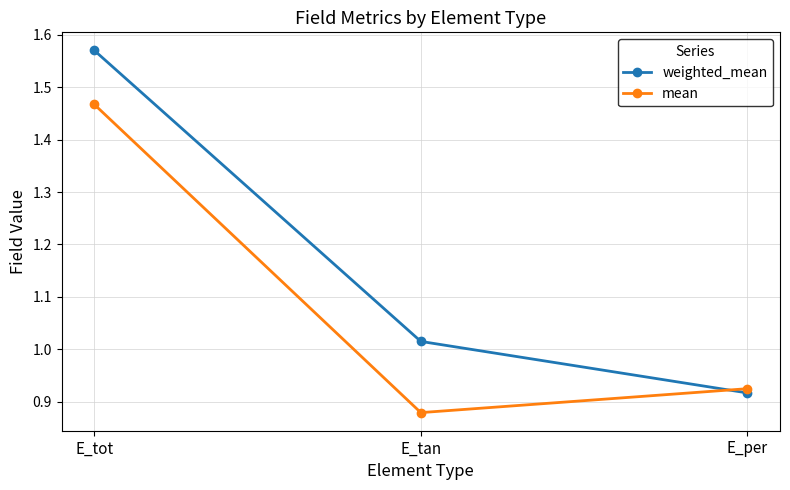

What is the sum of all weighted_mean values?

3.5